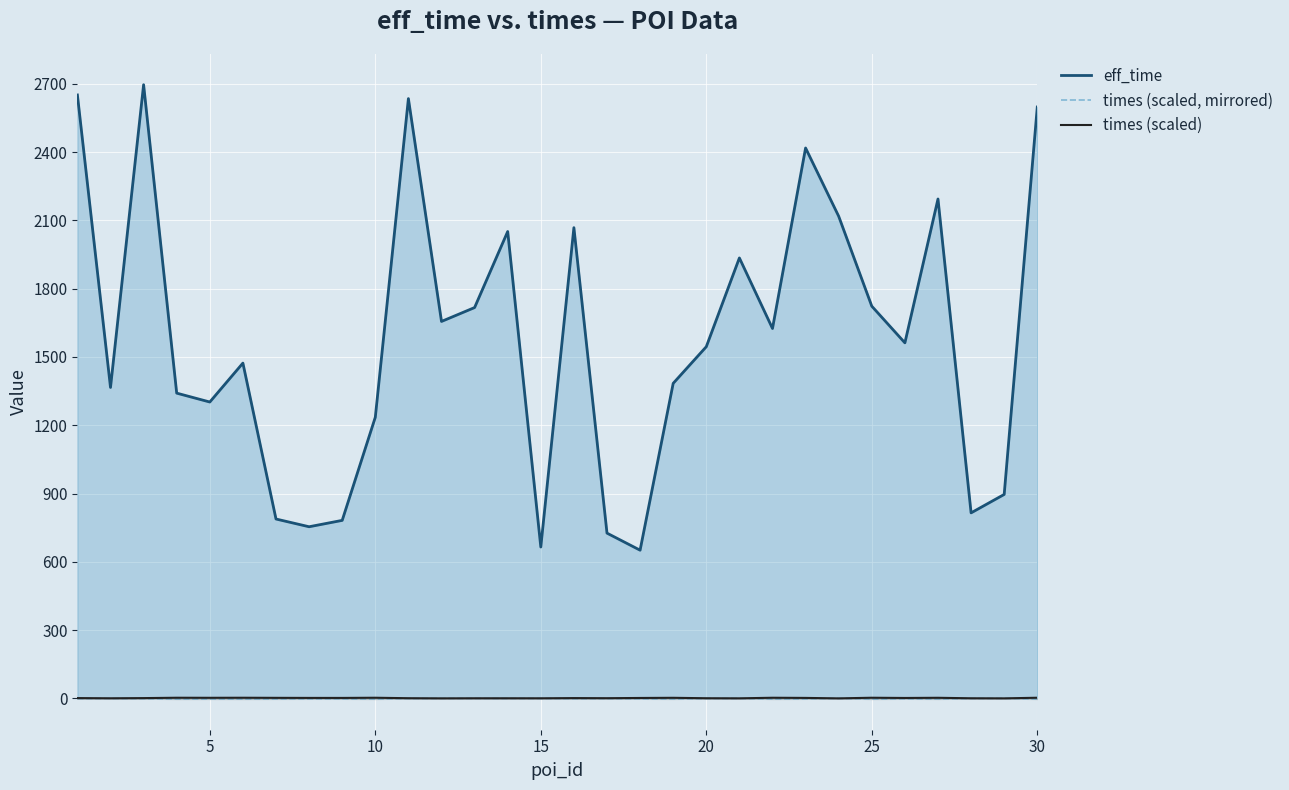

What is the value of the times (scaled) point at the 25th from the left?

2.8